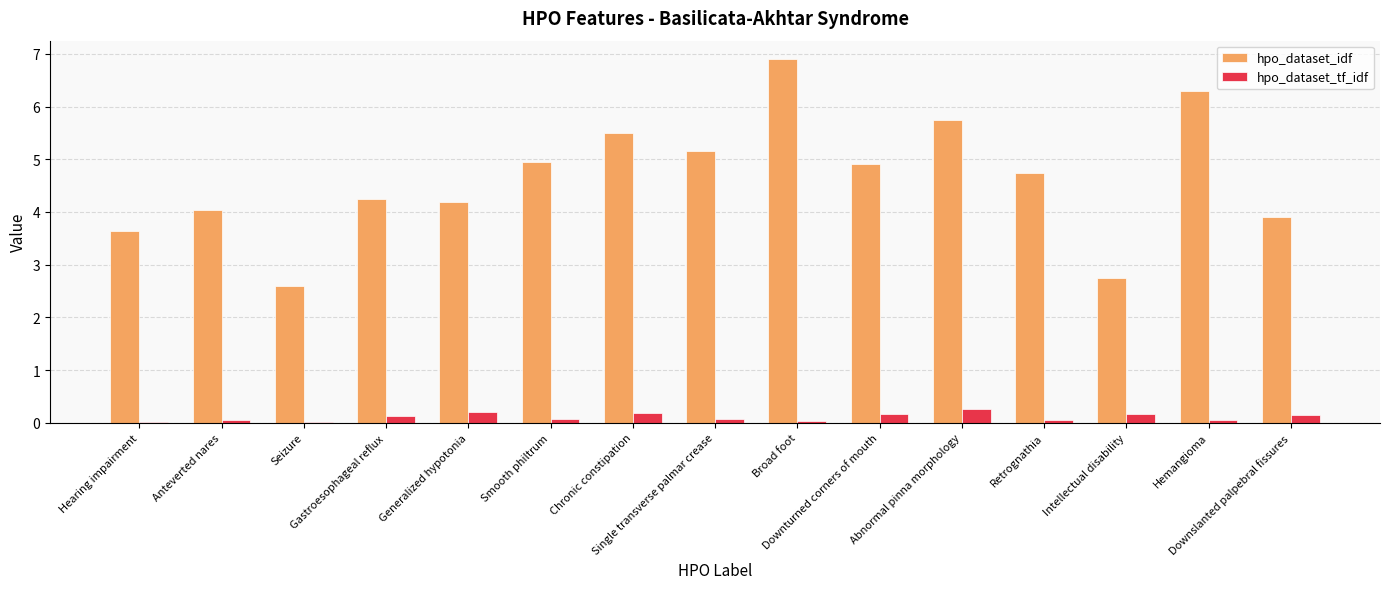

How many groups of bars are there?

15